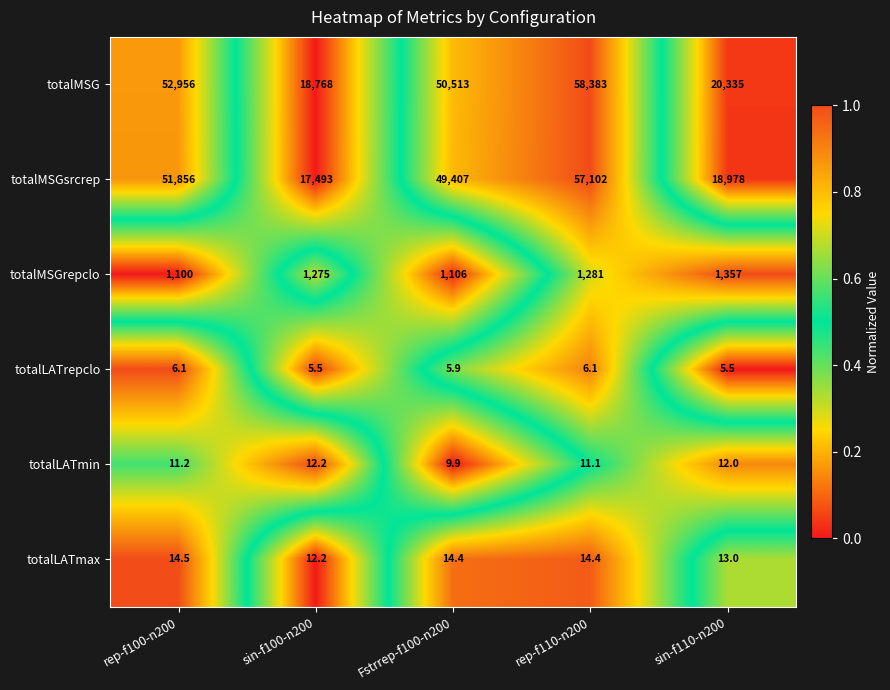

Between rep-f100-n200 and sin-f110-n200, which series saw the biggest shift?

totalMSGsrcrep